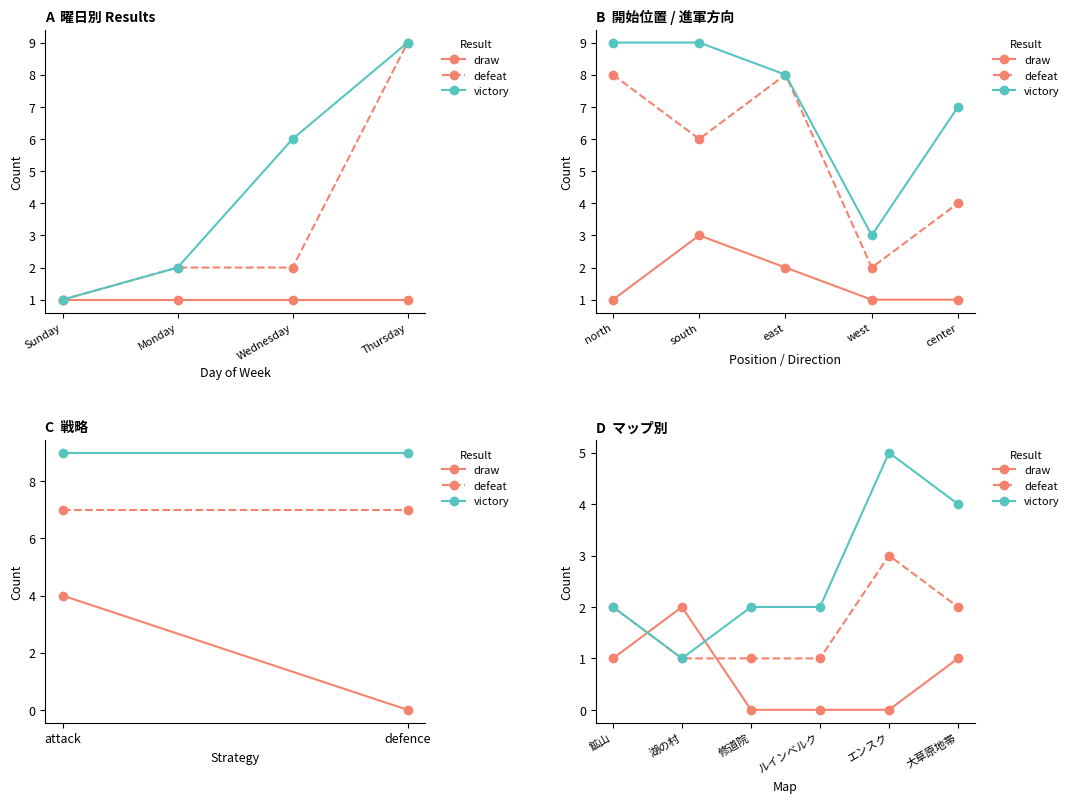

Which series has the widest spread of values?

victory